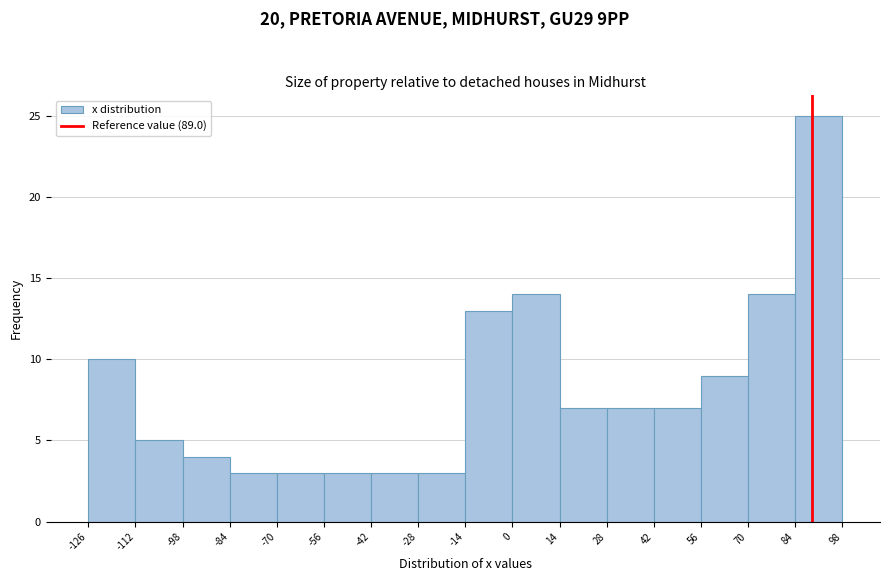

Reading left to right, transcribe this chart: for each bar, give the range it covers on the x-axis and its height. The values are not printed on the chart, so give them approximately, as read against the axis.

-126 to -112: 10
-112 to -98: 5
-98 to -84: 4
-84 to -70: 3
-70 to -56: 3
-56 to -42: 3
-42 to -28: 3
-28 to -14: 3
-14 to 0: 13
0 to 14: 14
14 to 28: 7
28 to 42: 7
42 to 56: 7
56 to 70: 9
70 to 84: 14
84 to 98: 25